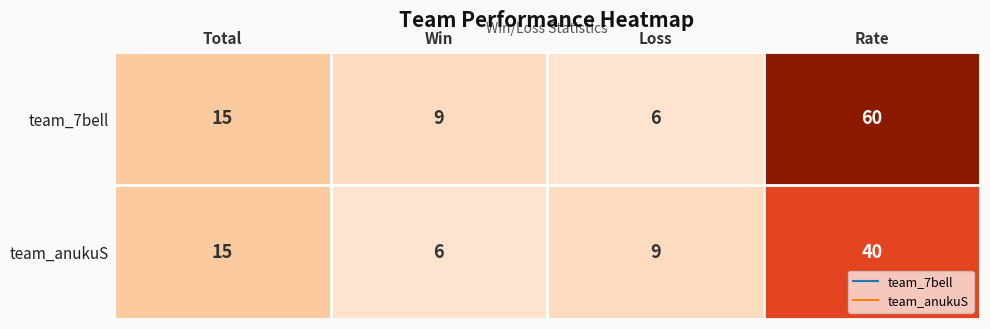

What is the spread (max minus min) of values at Rate?

20